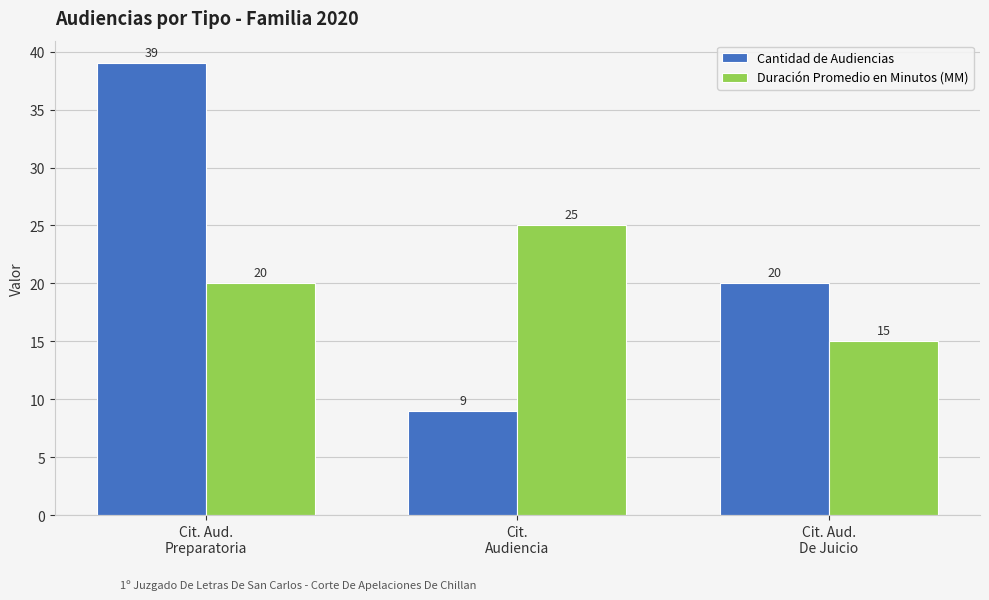

How many bars are there in each group?

2